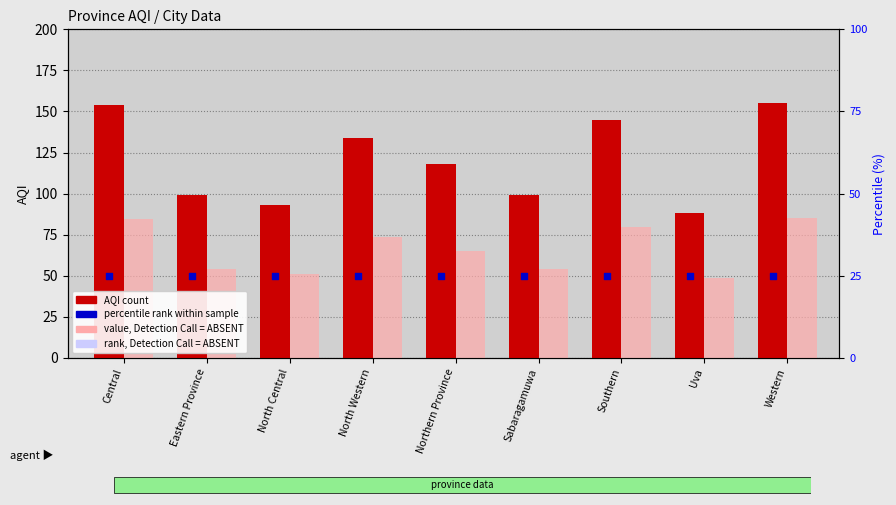

Which series has the largest total across all categories?

AQI